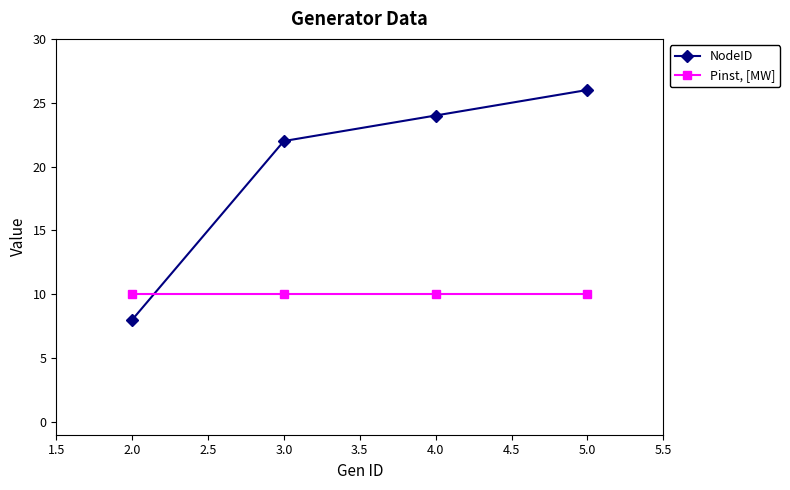

True or false: Pinst, [MW] and NodeID cross at least once.

True